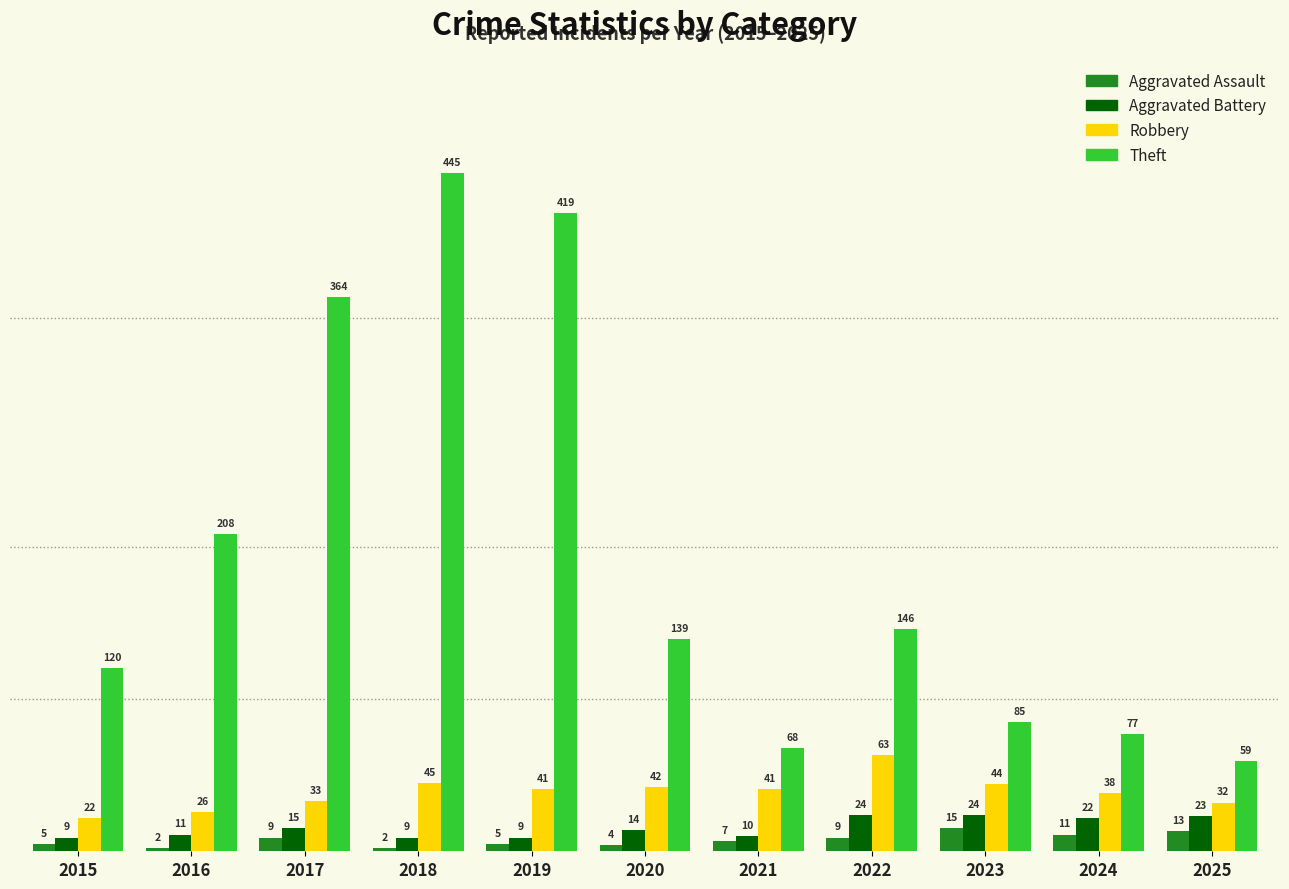

What is the approximate value of Aggravated Battery at 2019, to the nearest 10?

10